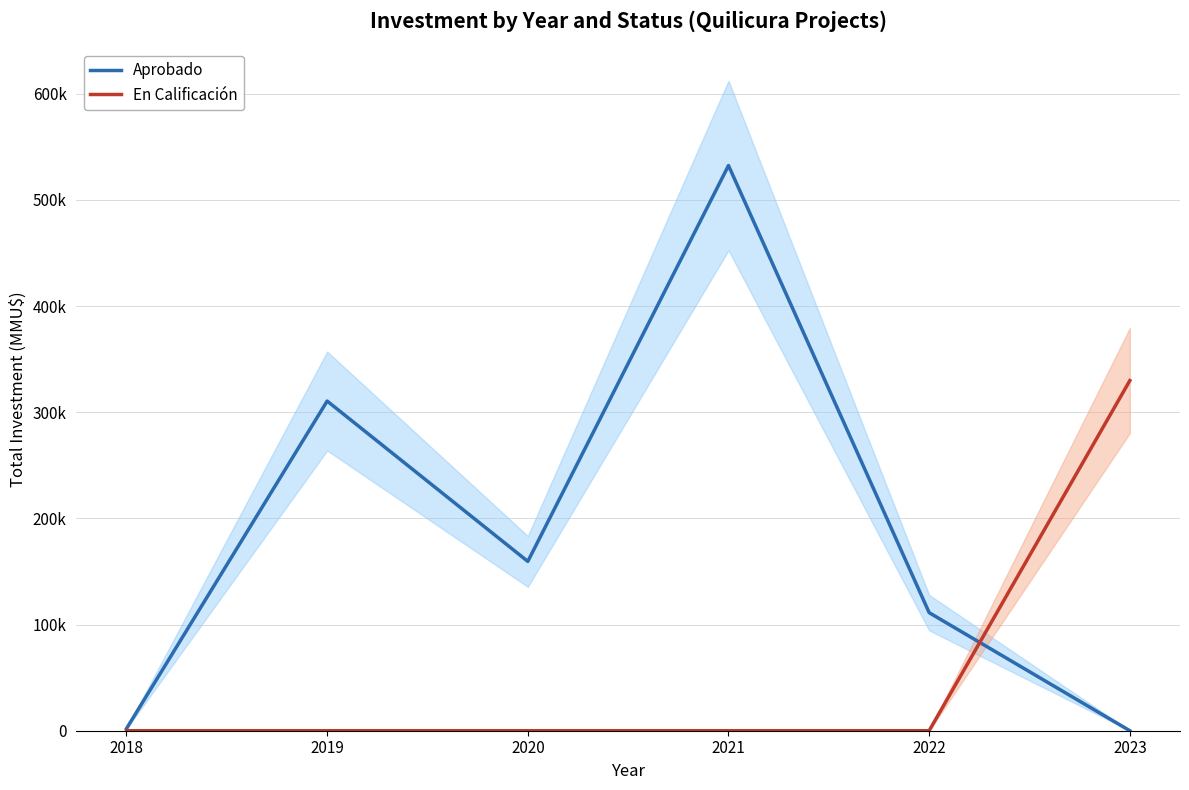

How many times do En Calificación and Aprobado cross each other?

1